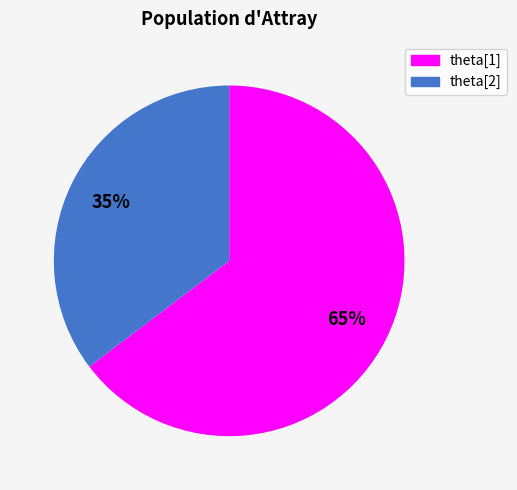

Between theta[1] and theta[2], which is larger?

theta[1]